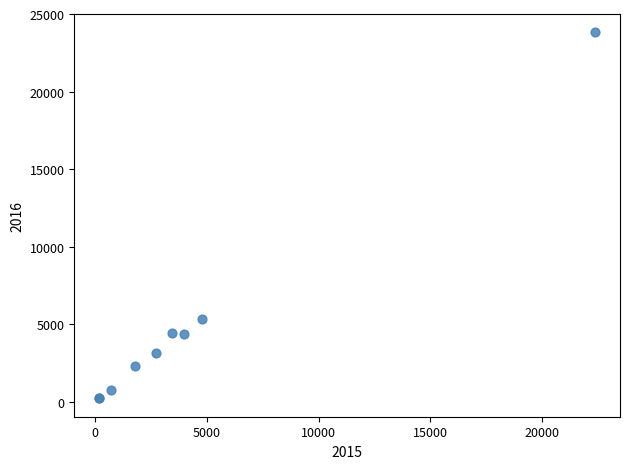

What Y value in the scatter plot is closest to 12027?

5308